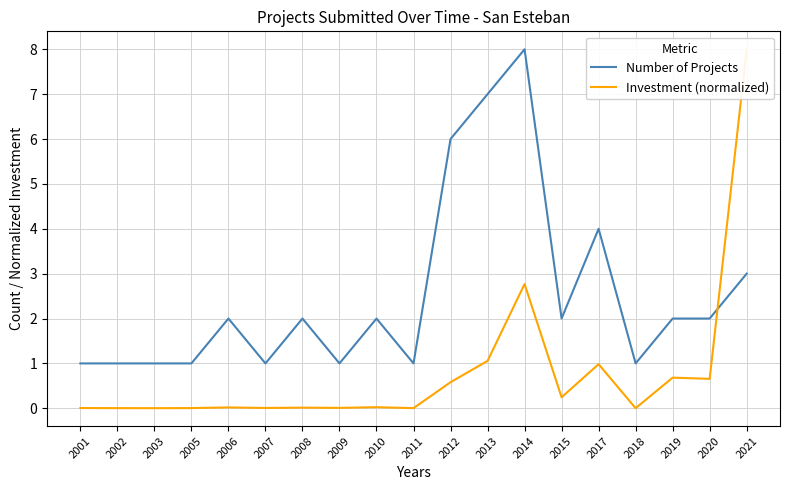

What is the average value of the Number of Projects series?

2.5